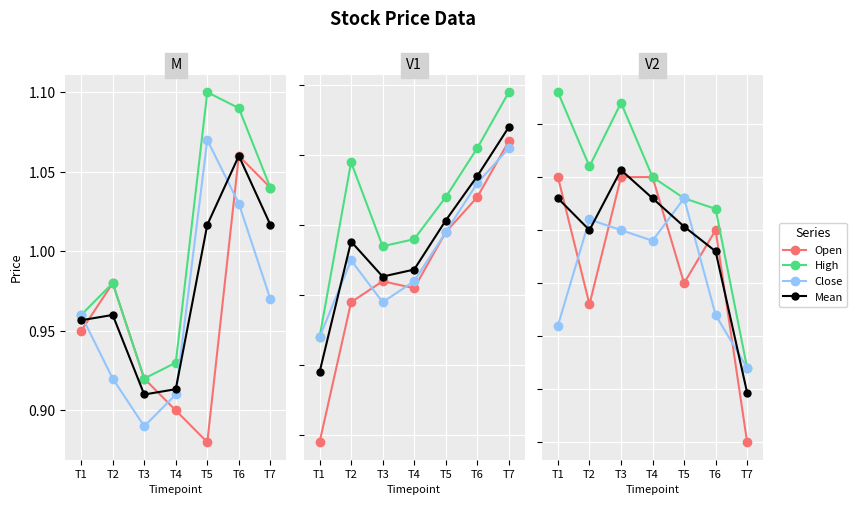

Between T2 and T6, which is larger?

T6